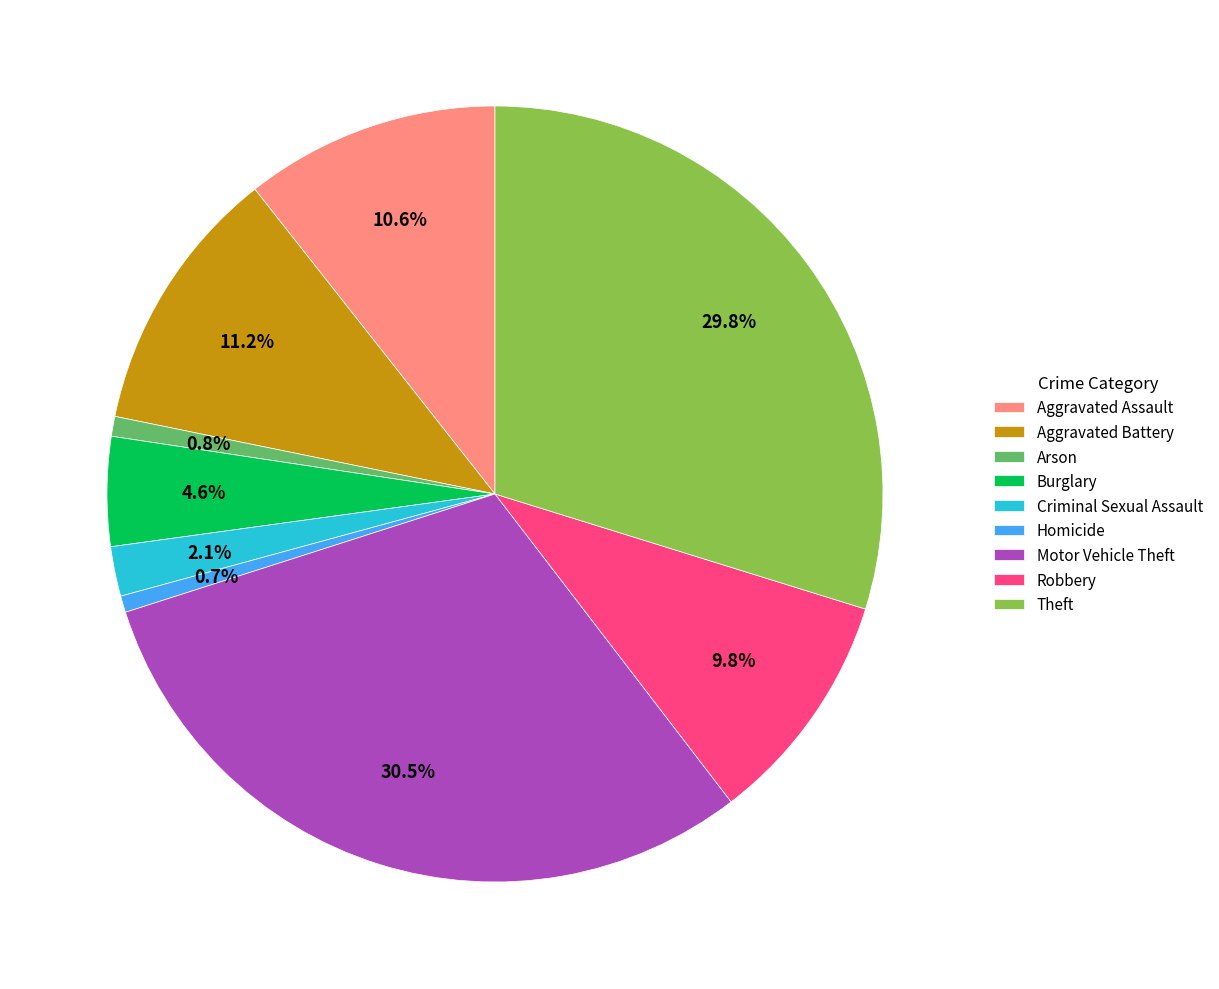

To the nearest percent, what is the combined percentage of Robbery and Motor Vehicle Theft?

40%